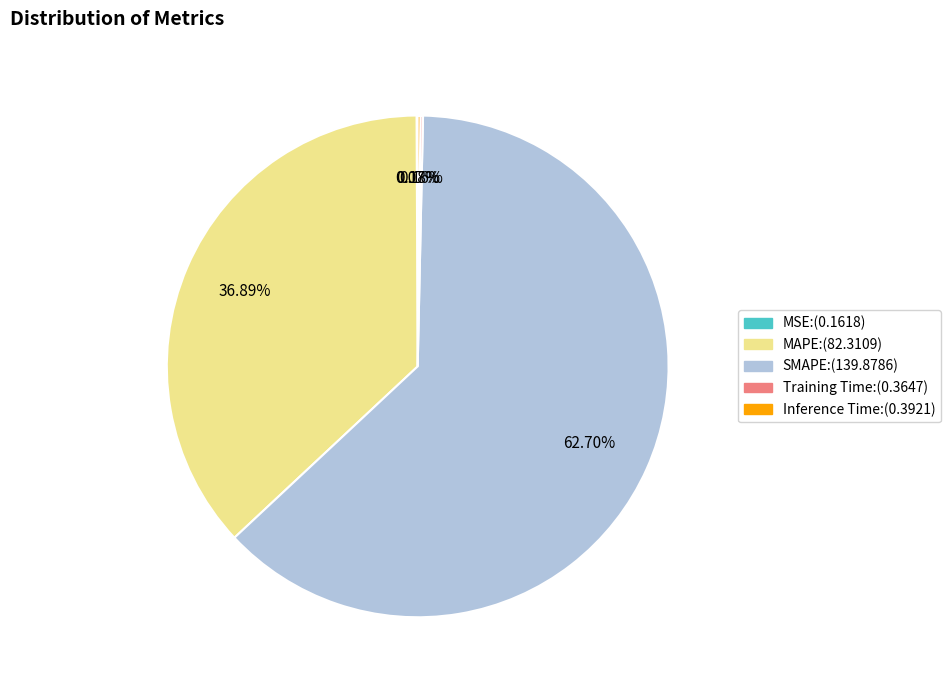

To the nearest percent, what is the difference between the largest and smallest slice percentages?

63%